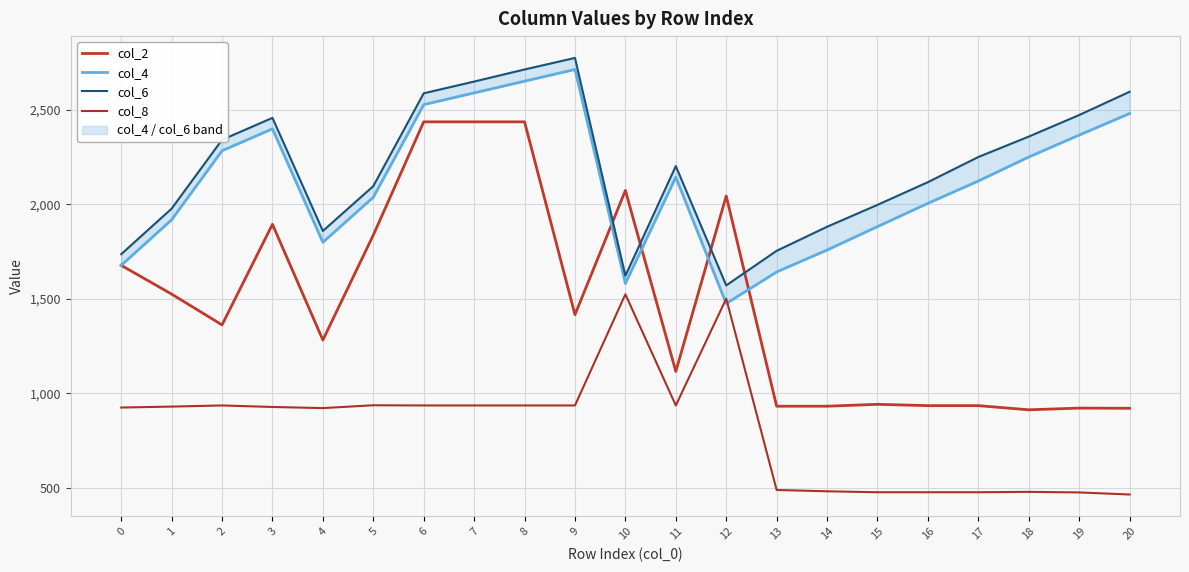

What value does the col_2 series have at 14?

932